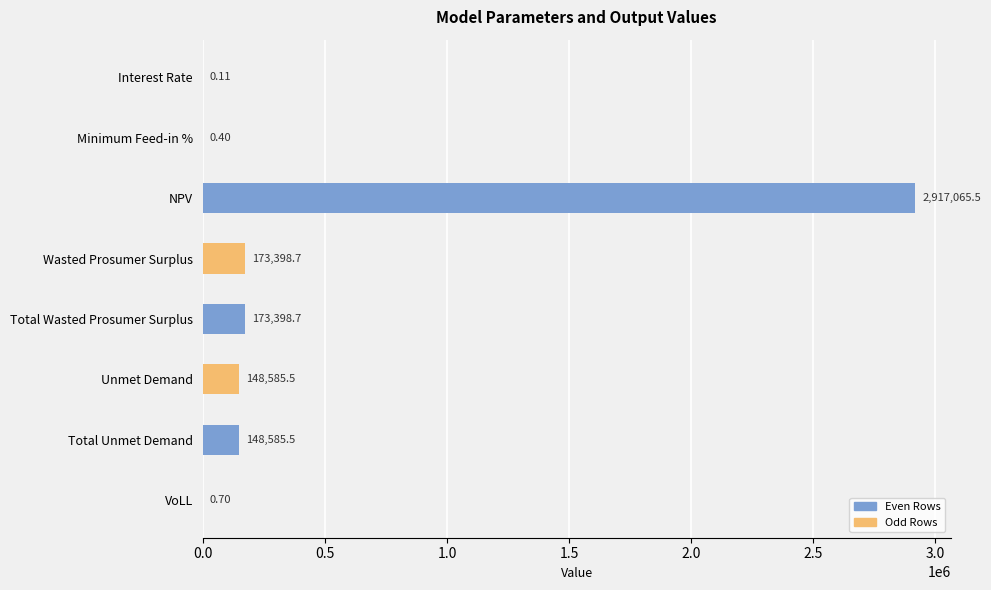

What is the change in value from NPV to Total Wasted Prosumer Surplus?

-2743666.8